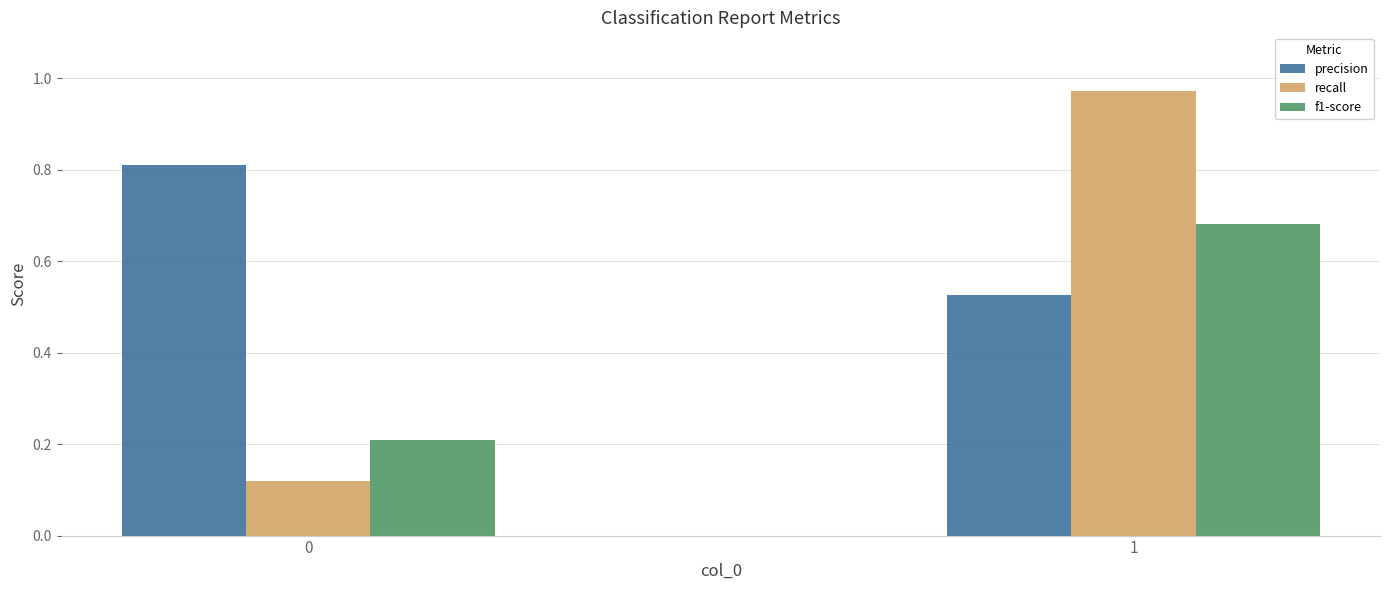

What is the difference between the highest and lowest values at 1?

0.4